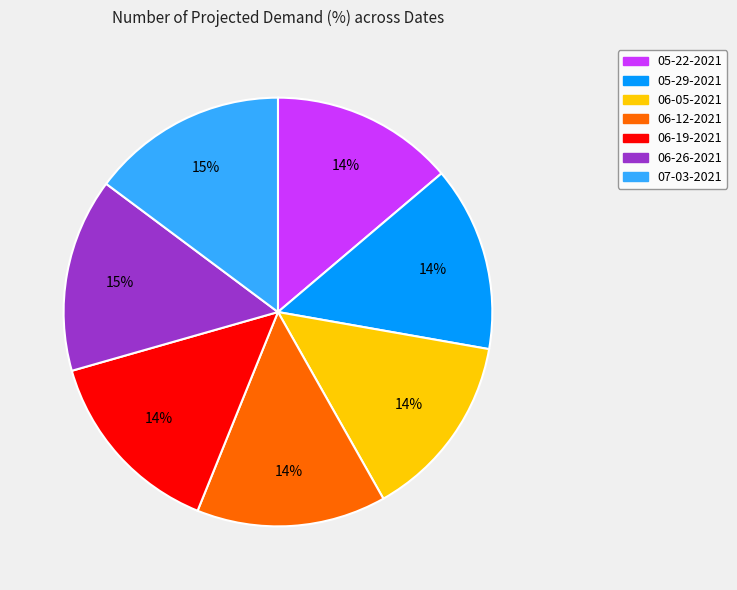

The 06-12-2021 slice represents 14% of the pie. True or false?

True